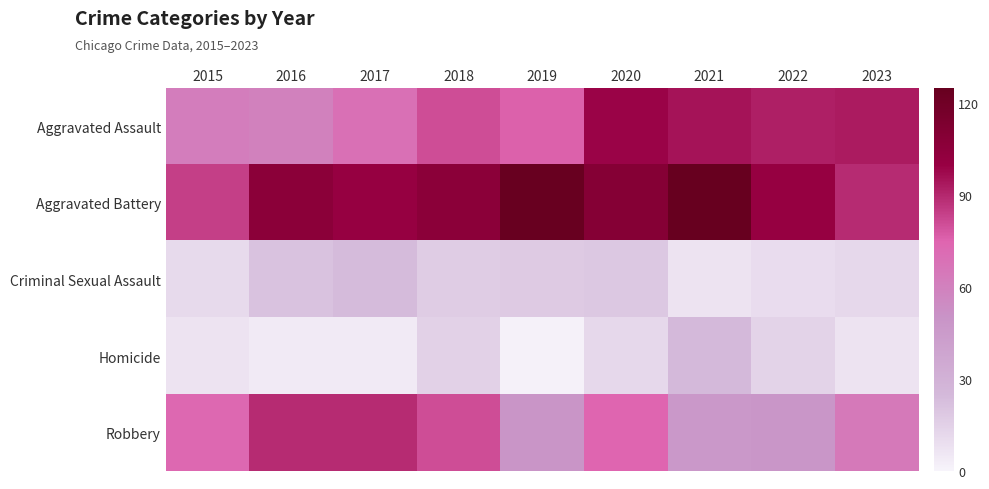

At 2020, list the series in order from largest to smallest.

Aggravated Battery, Aggravated Assault, Robbery, Criminal Sexual Assault, Homicide